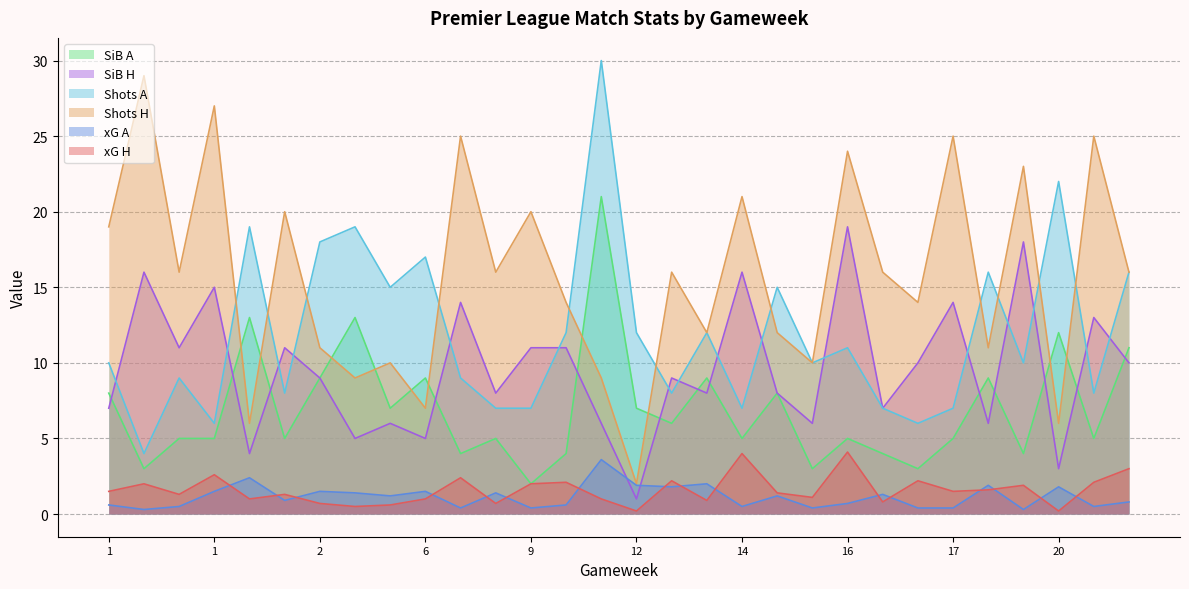

At how many categories does at least one series exceed 19?

12